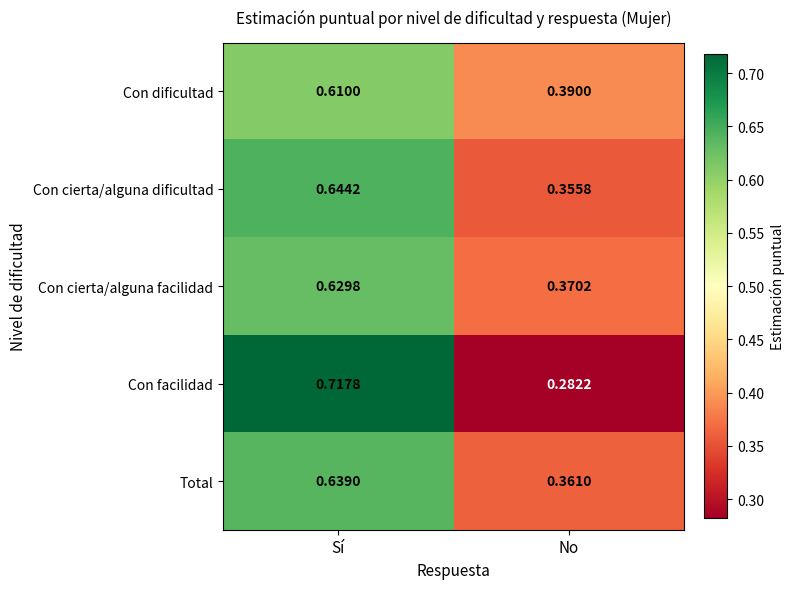

At which category does the chart reach its peak across all series?

Sí